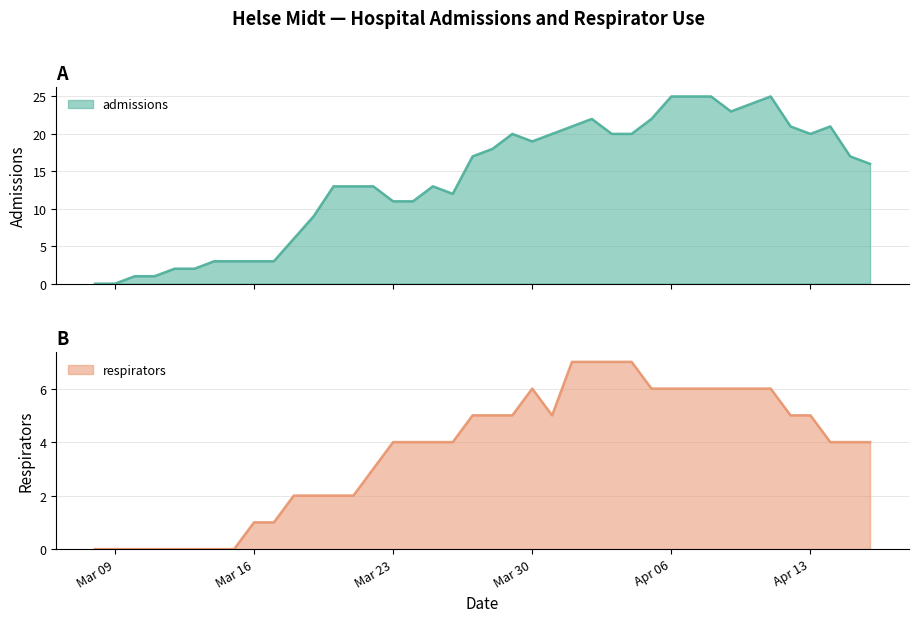

At how many categories does at least one series exceed 22?

6